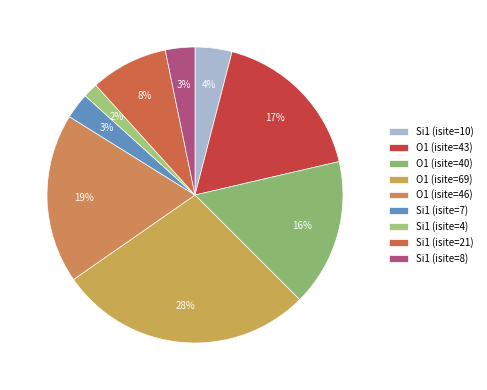

How many segments does this pie chart have?

9